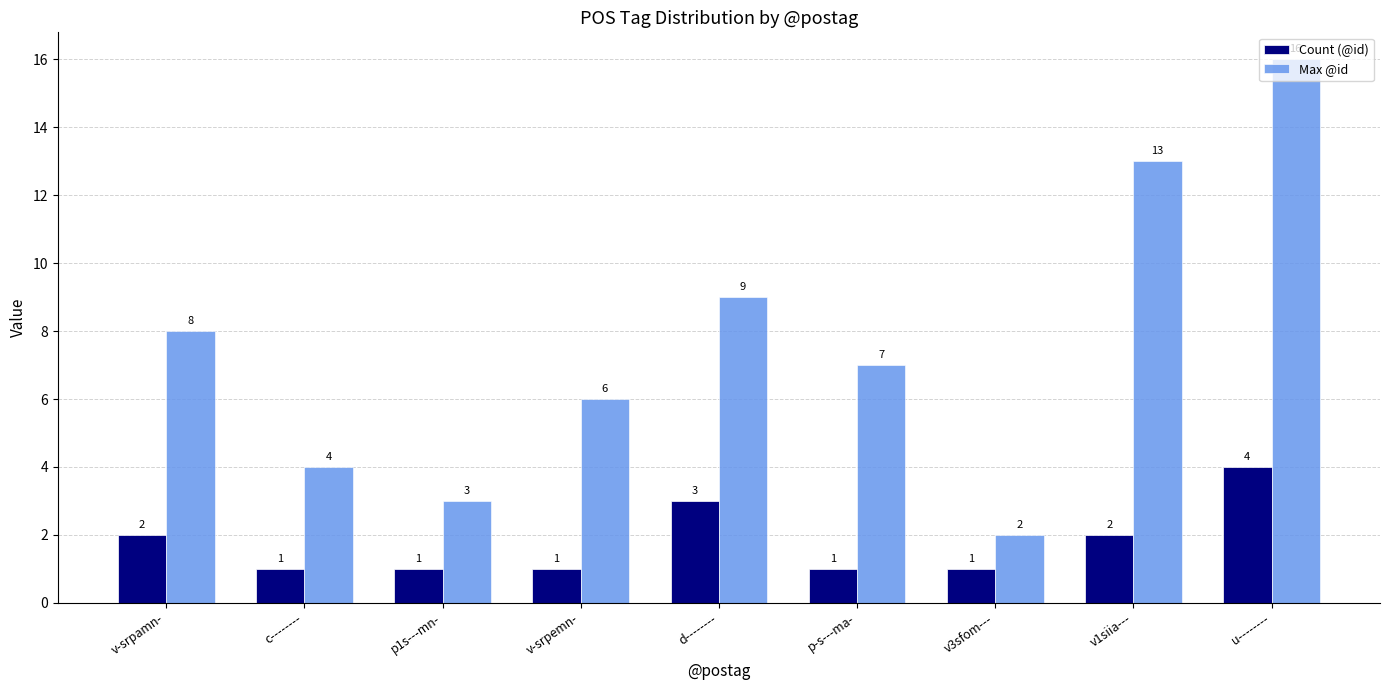

Reading left to right, what are all the values shown in this chart?

Count (@id): v-srpamn-=2	c--------=1	p1s---mn-=1	v-srpemn-=1	d--------=3	p-s---ma-=1	v3sfom---=1	v1siia---=2	u--------=4
Max @id: v-srpamn-=8	c--------=4	p1s---mn-=3	v-srpemn-=6	d--------=9	p-s---ma-=7	v3sfom---=2	v1siia---=13	u--------=16